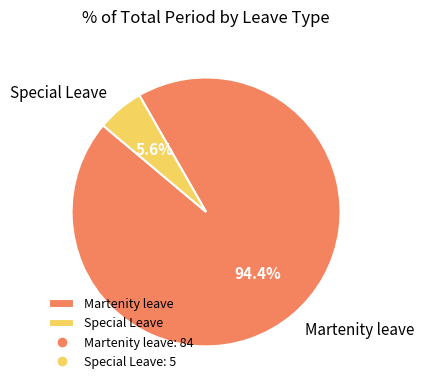

What percentage is the Special Leave slice, to the nearest percent?

6%